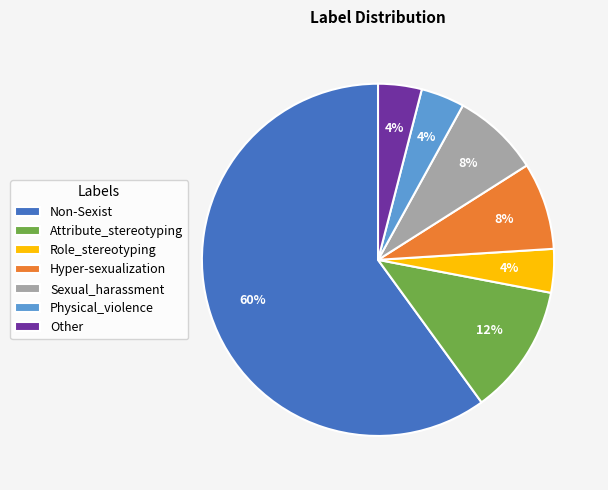

True or false: Non-Sexist accounts for 51% of the total.

False